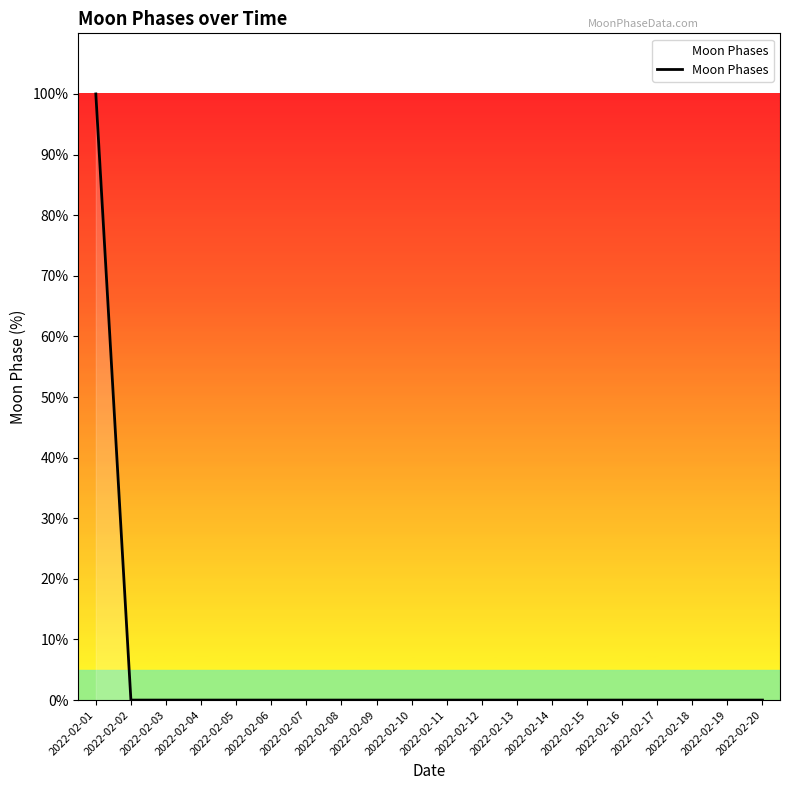

Does the chart have visible grid lines?

No